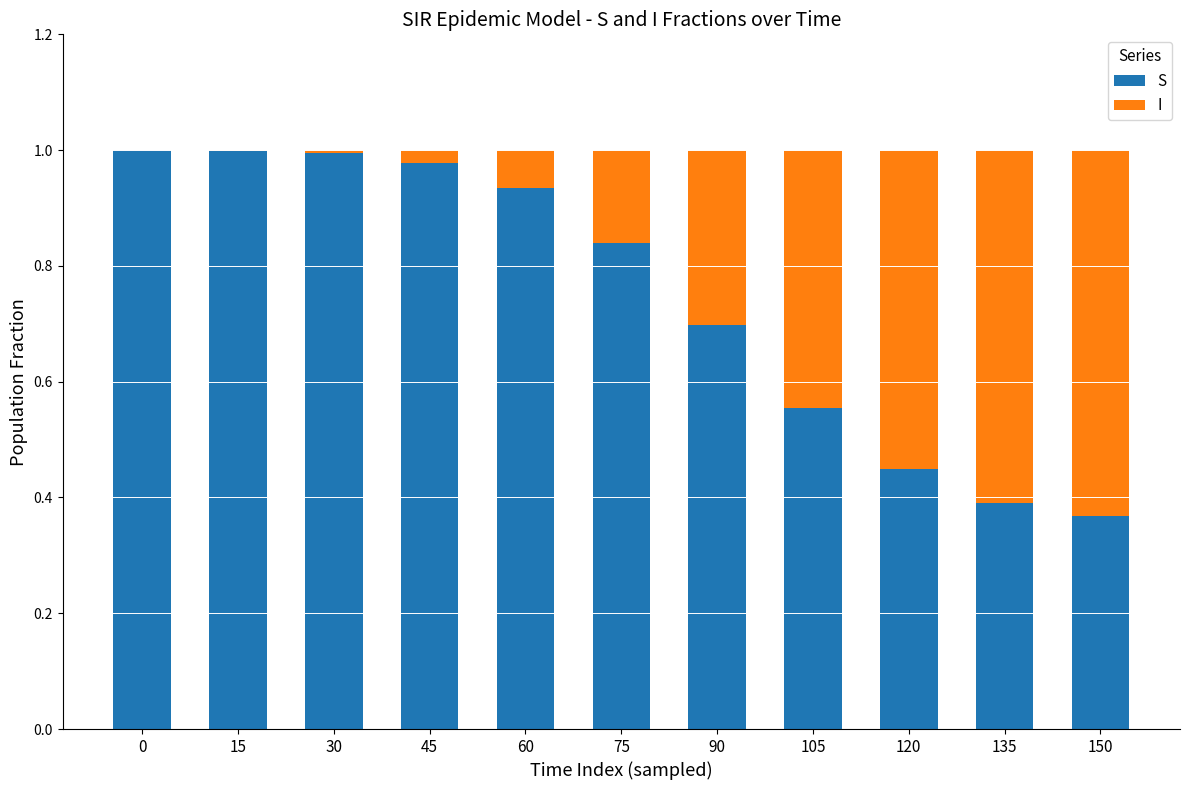

The S series shows 1.5 at 45. True or false?

False